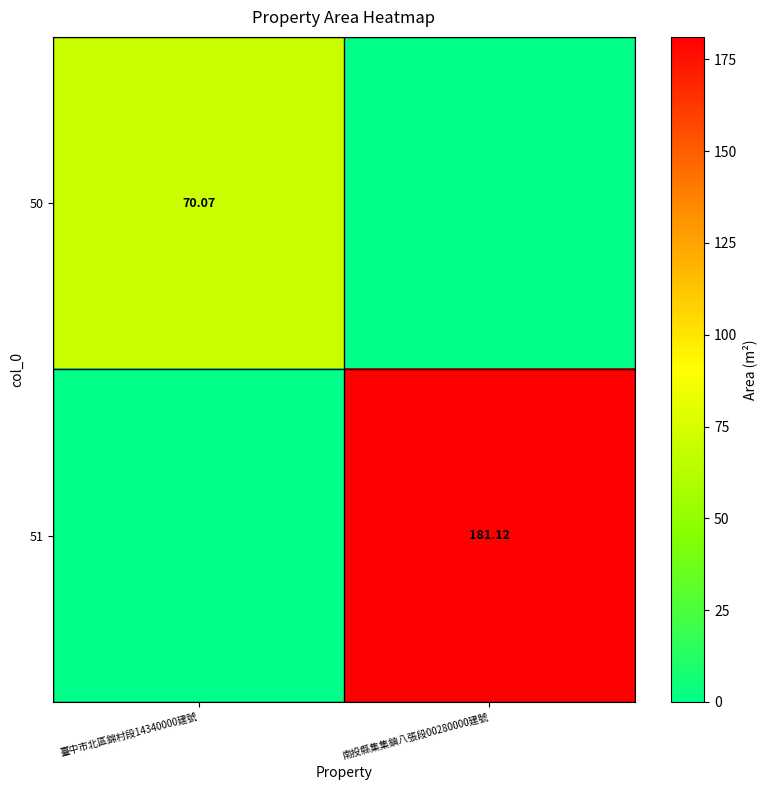

Is the value of 50 at 臺中市北區錦村段14340000建號 greater than the value of 51 at 南投縣集集鎮八張段00280000建號?

No